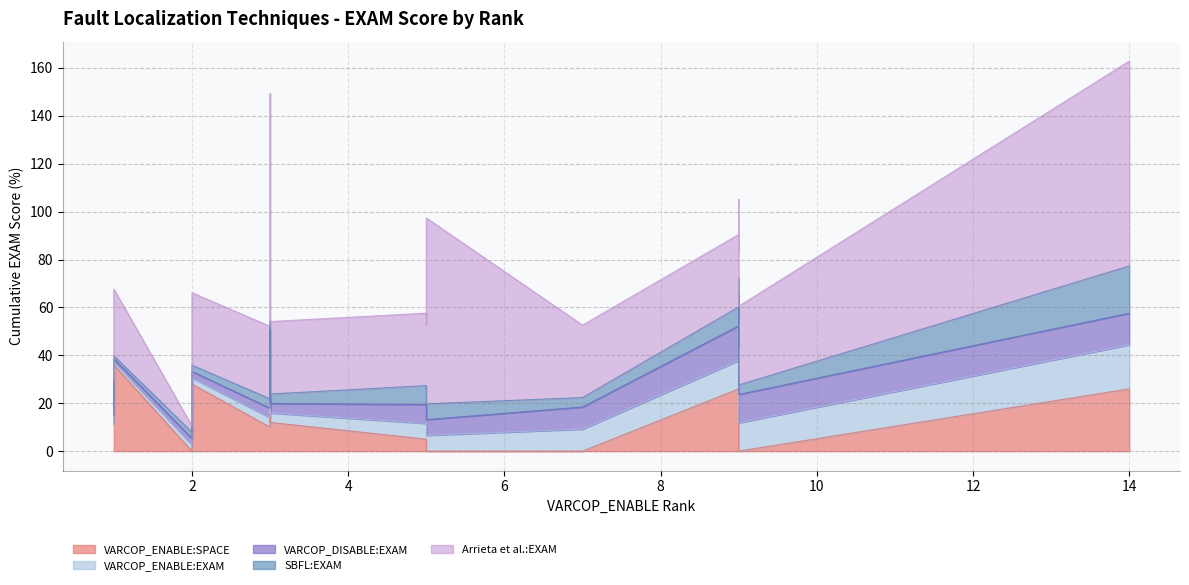

Is the value of Arrieta et al.:EXAM at 9 greater than the value of VARCOP_ENABLE:EXAM at 3?

Yes